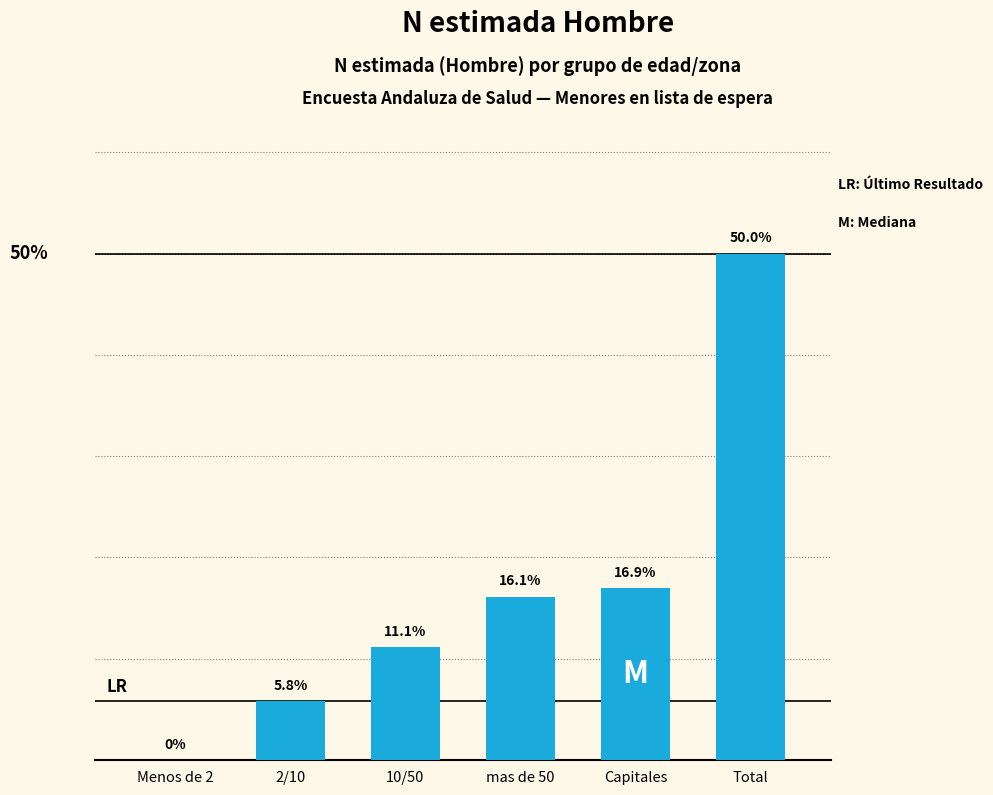

Which has a higher value, Total or Menos de 2?

Total